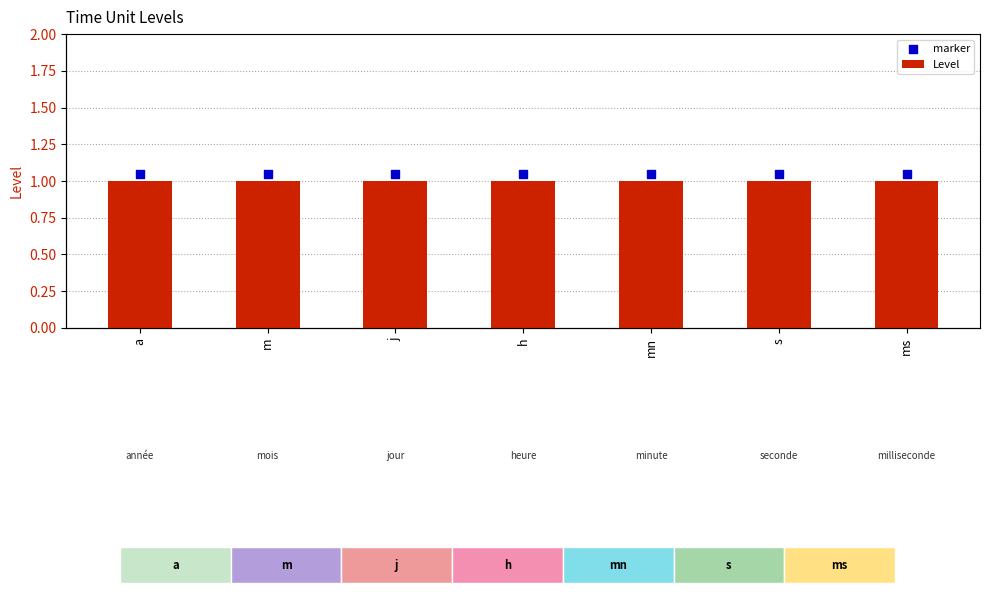

Which series reaches the maximum Y coordinate?

marker